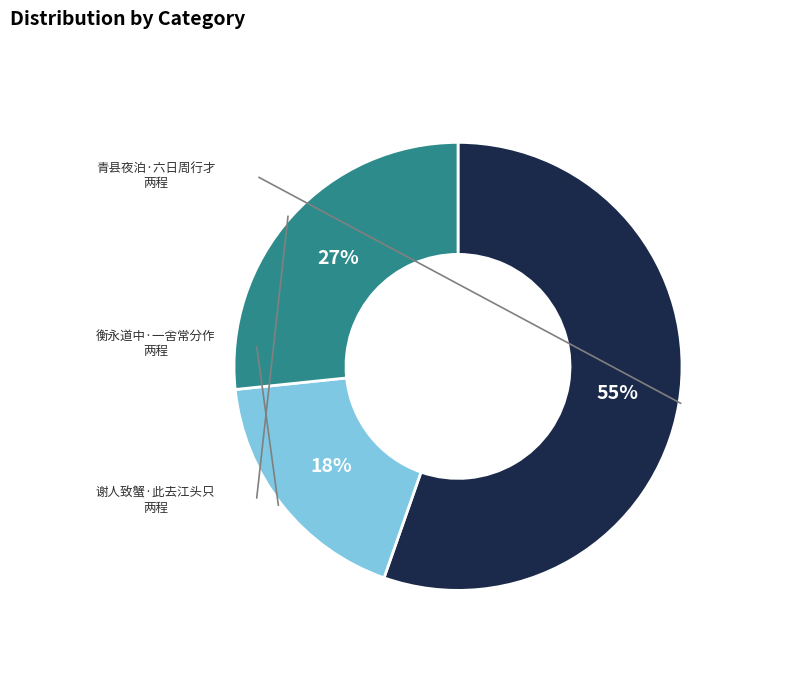

To the nearest percent, what is the average slice percentage?

33%